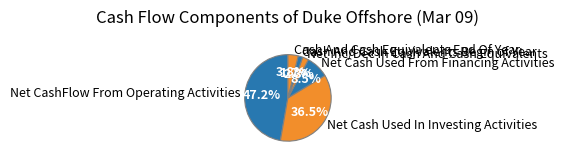

How much of the chart is everything except Cash And Cash Equivalents End Of Year?

96.2%